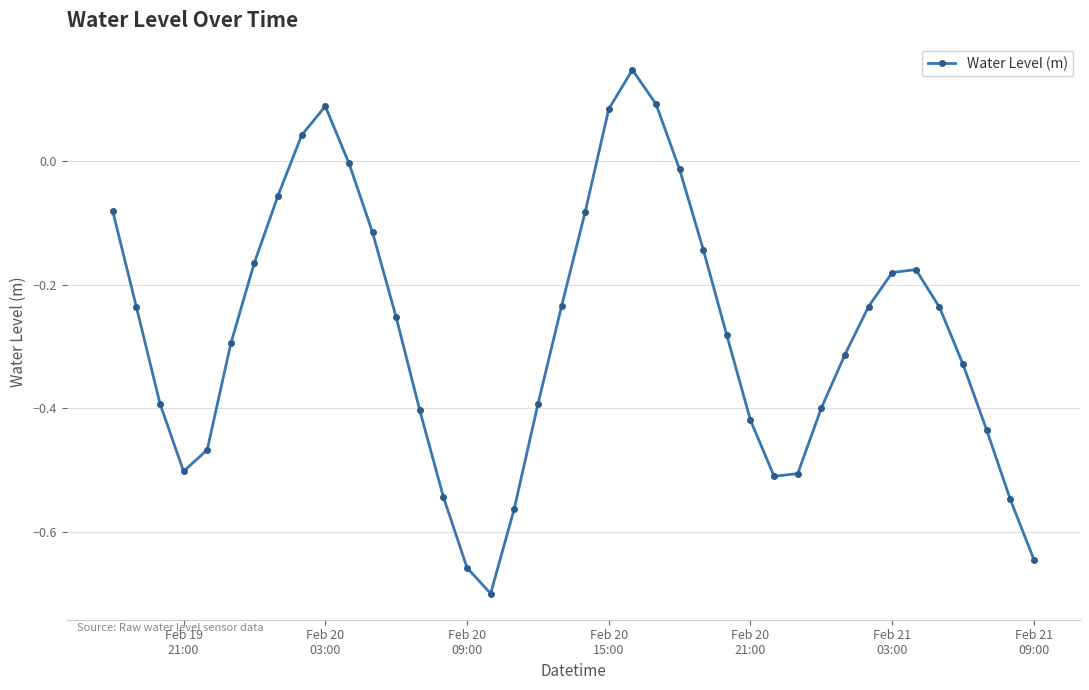

How many distinct data groups are displayed?

1